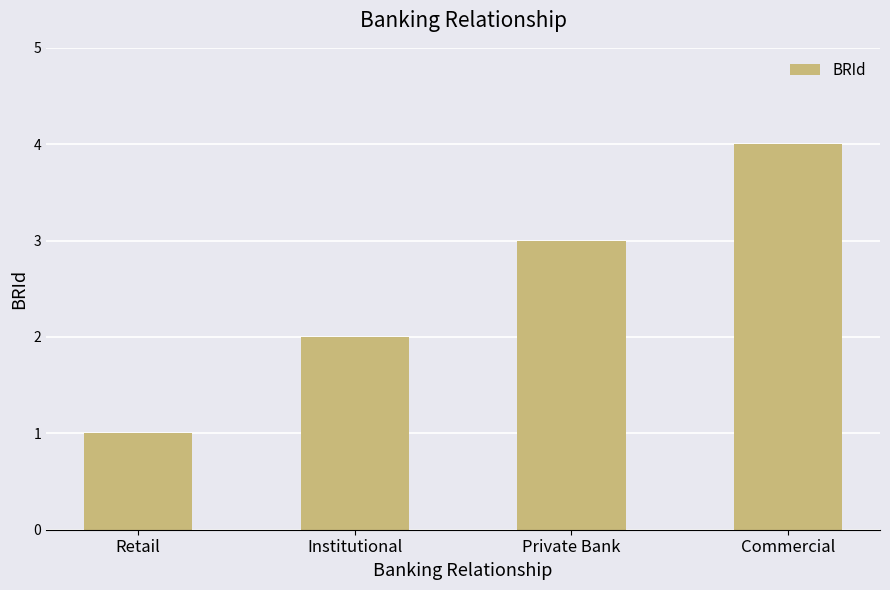

What position from the left is Private Bank?

3